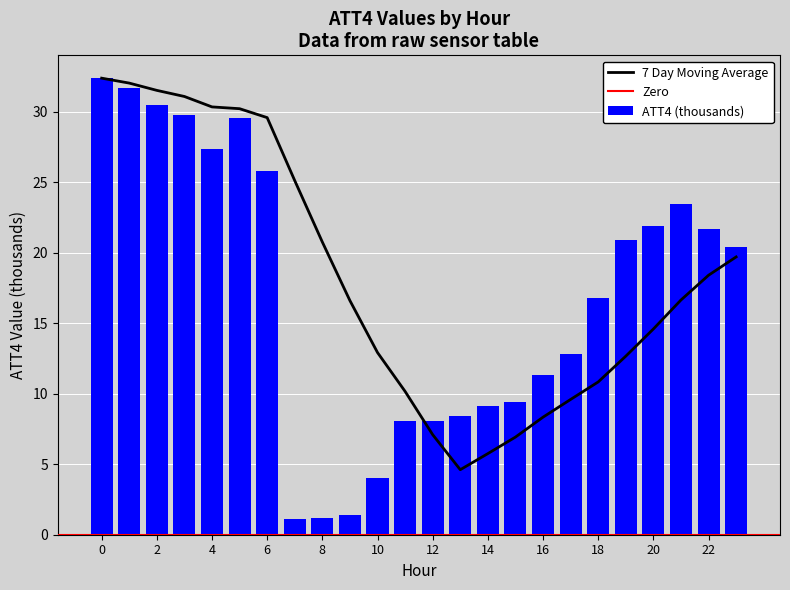

What is the greatest value displayed?

32.4